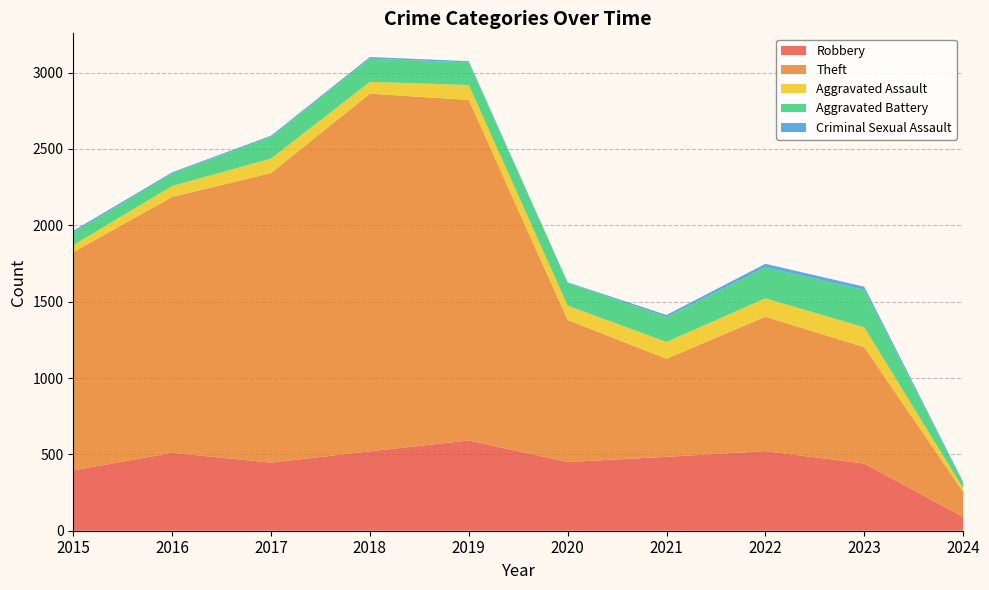

Reading left to right, what are all the values shown in this chart?

Robbery: 395	510	446	520	591	450	484	521	440	90
Theft: 1429	1676	1896	2342	2230	930	642	880	762	165
Aggravated Assault: 46	71	95	77	98	94	110	121	130	23
Aggravated Battery: 82	82	142	152	148	150	163	202	244	35
Criminal Sexual Assault: 12	8	8	11	8	3	14	24	22	7